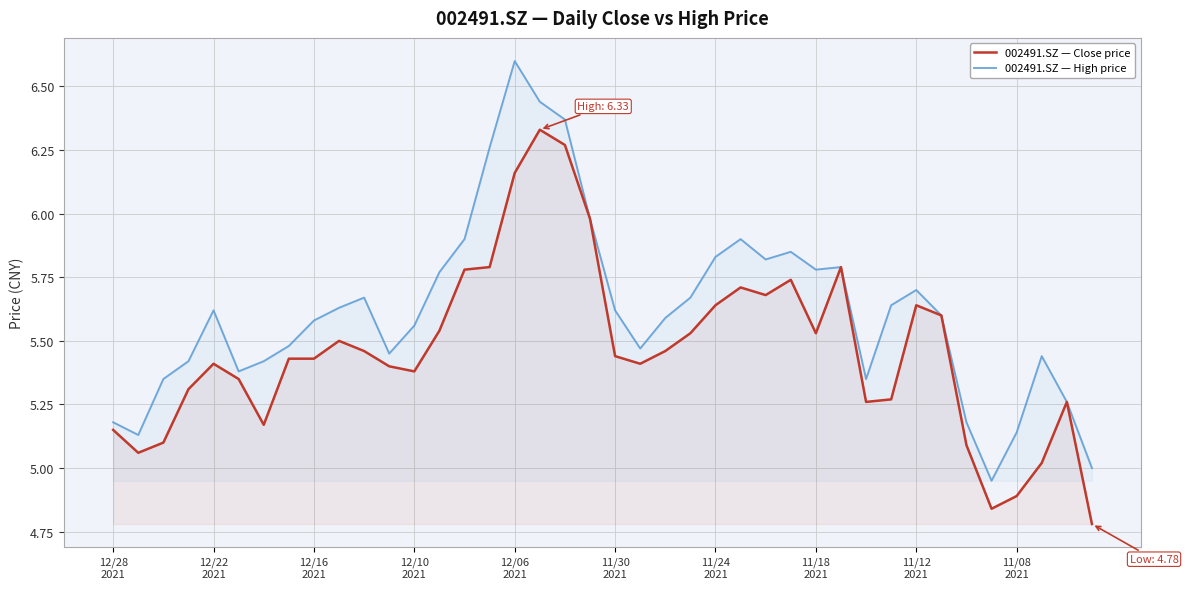

True or false: 002491.SZ — Close price and 002491.SZ — High price intersect in this chart.

False